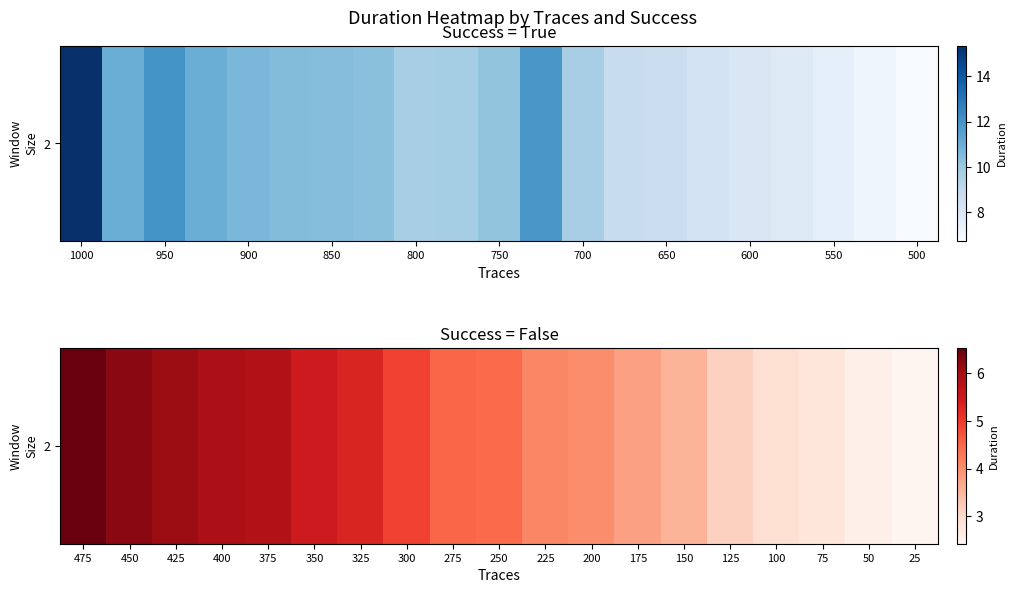

What is the minimum value shown in the chart?

2.4